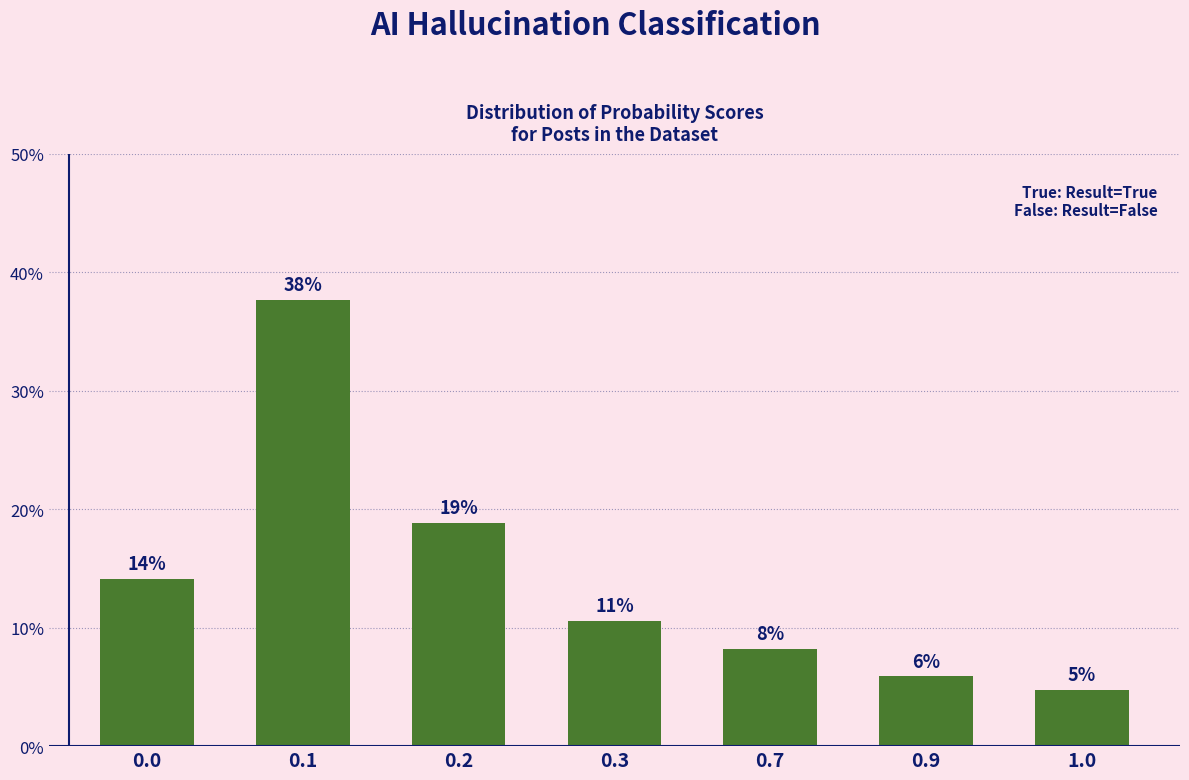

What is the value of the 4th bar from the left?

10.6